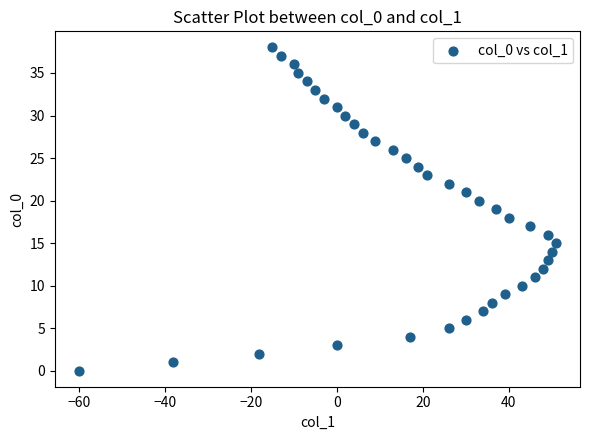

What is the range of Y values (max minus min)?

38